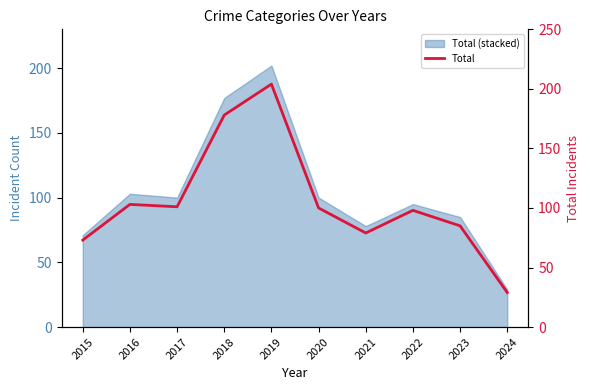

Rank the categories by value from highest to lowest.

2019, 2018, 2016, 2017, 2020, 2022, 2023, 2021, 2015, 2024